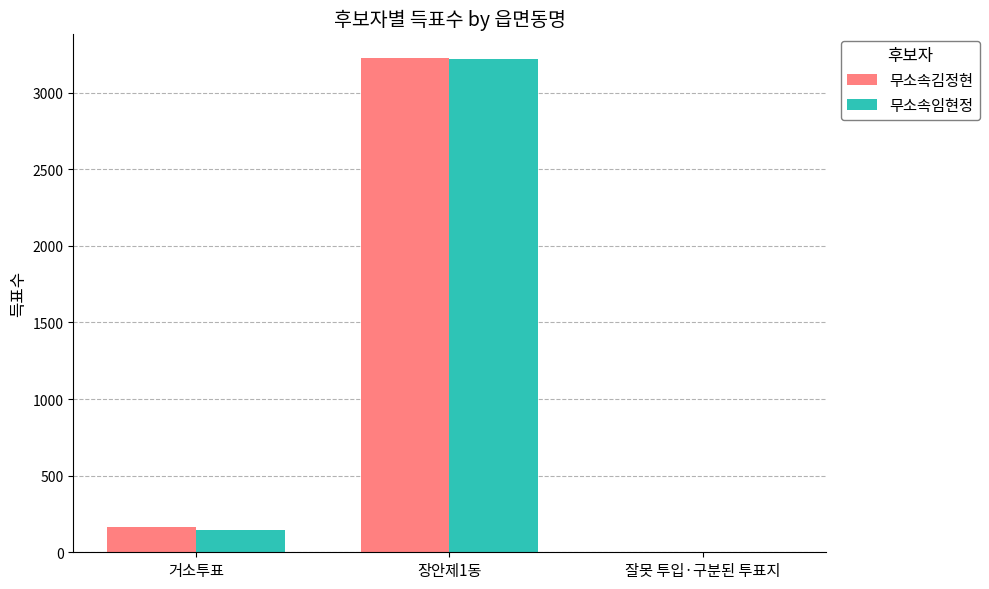

The value of 무소속임현정 at 거소투표 is 144. True or false?

True